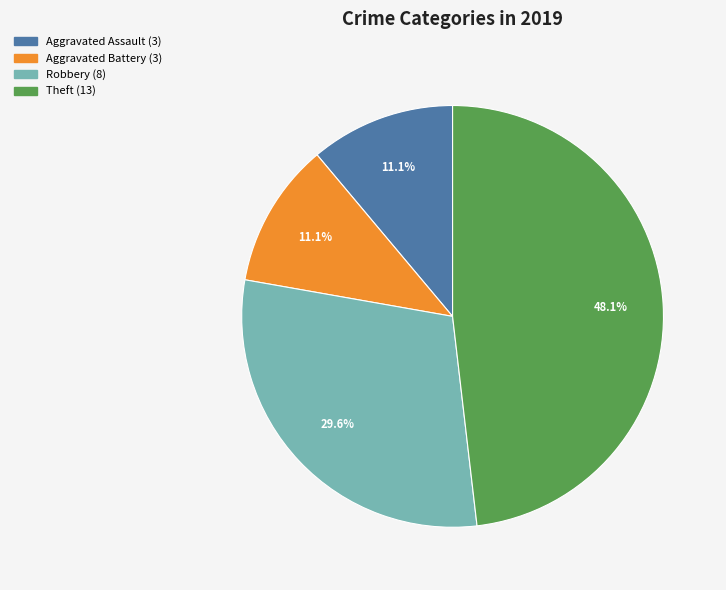

Does any single category account for the majority?

No